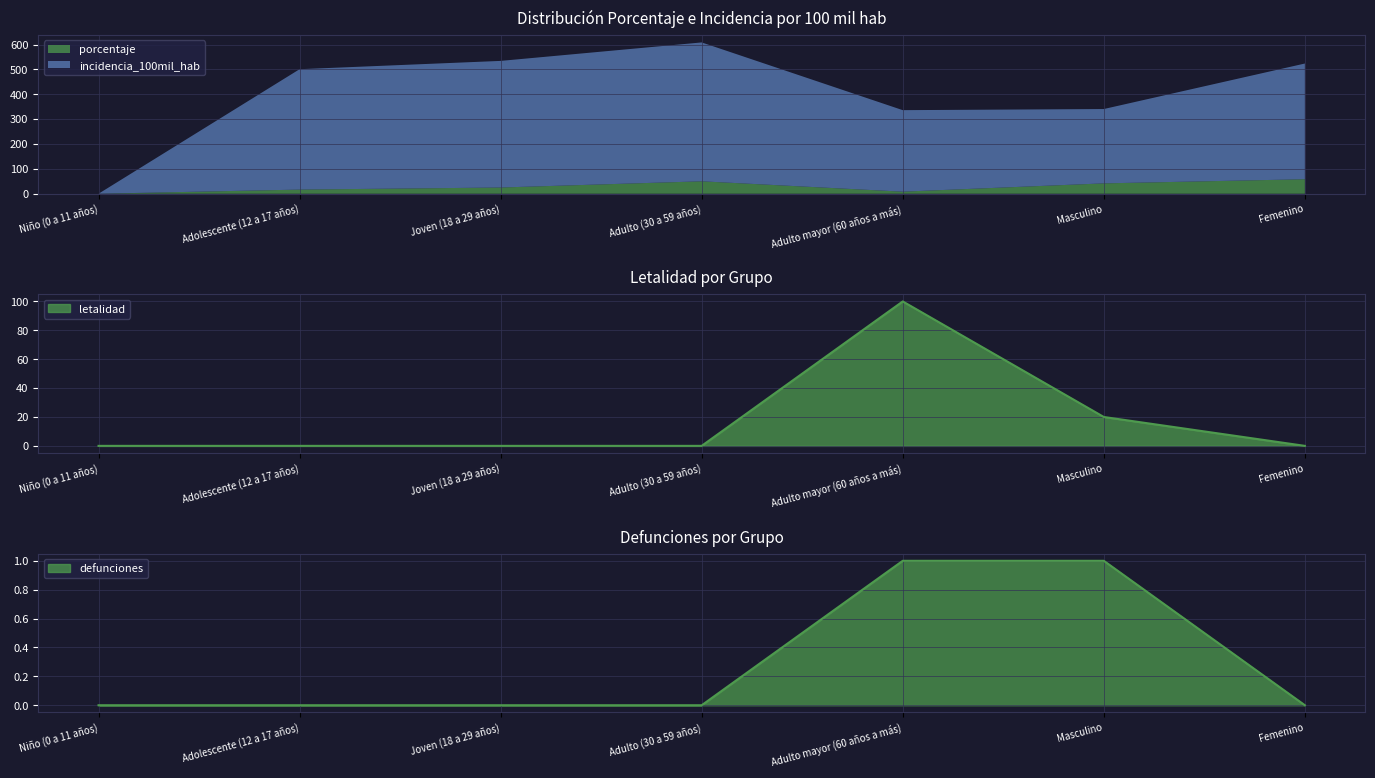

What is the highest value of the defunciones series?

1